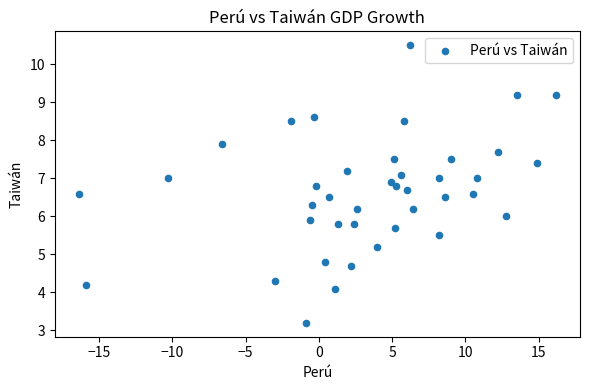

What is the range of X values (max minus min)?

32.6